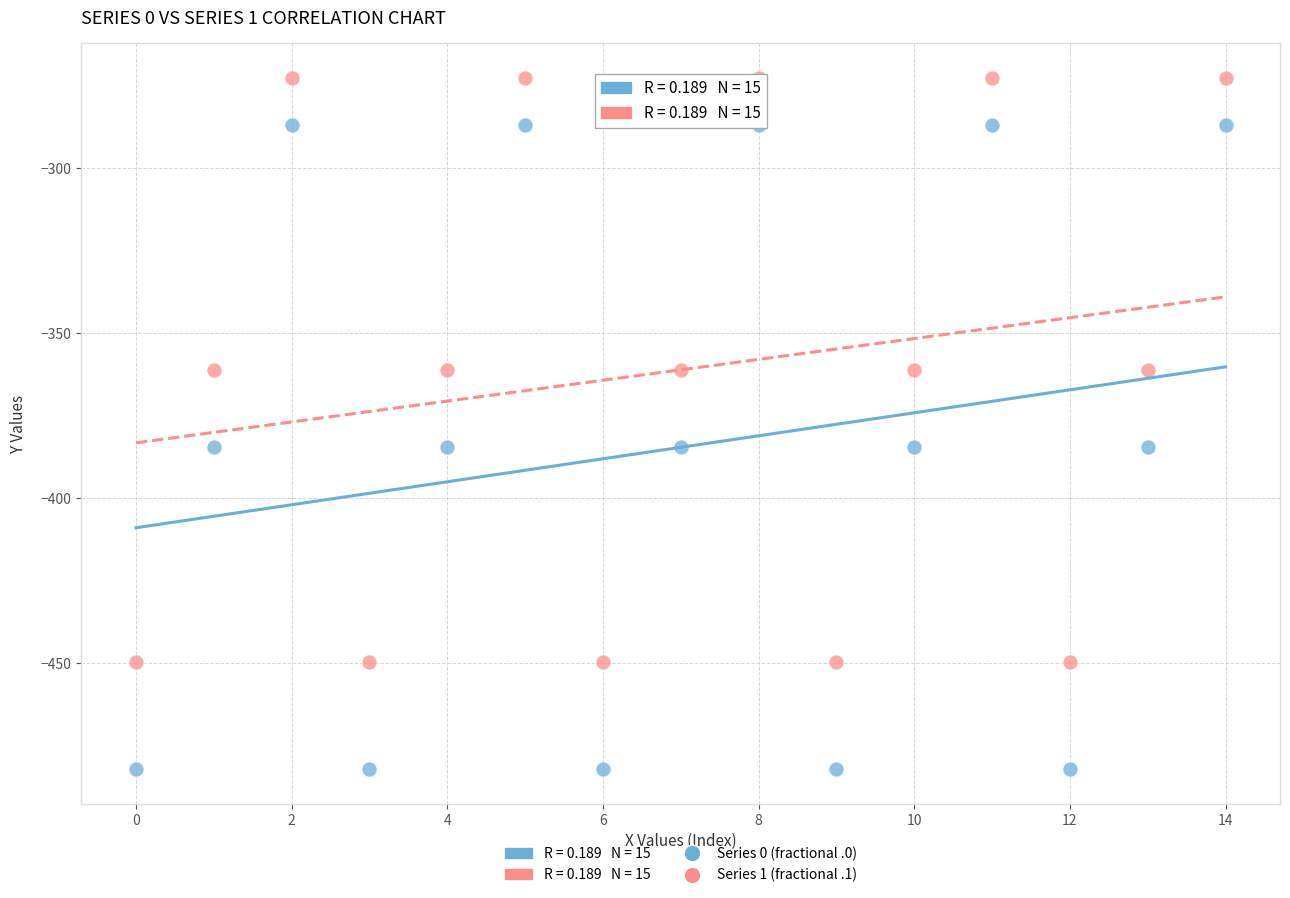

Across all data points, what is the range of Y values (max minus min)?

209.3